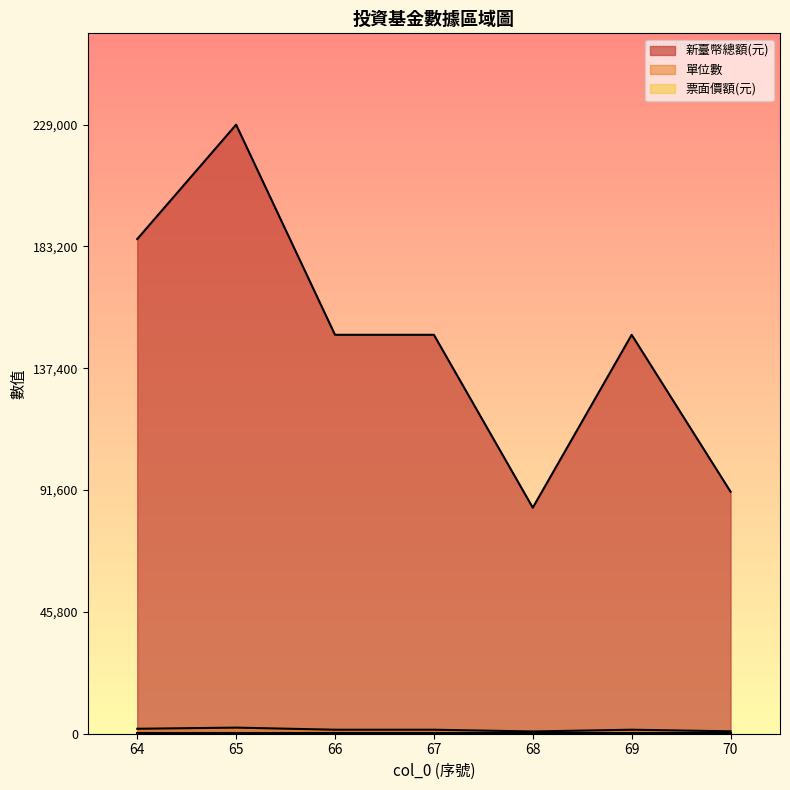

The value of 新臺幣總額(元) at 70 is 131139. True or false?

False